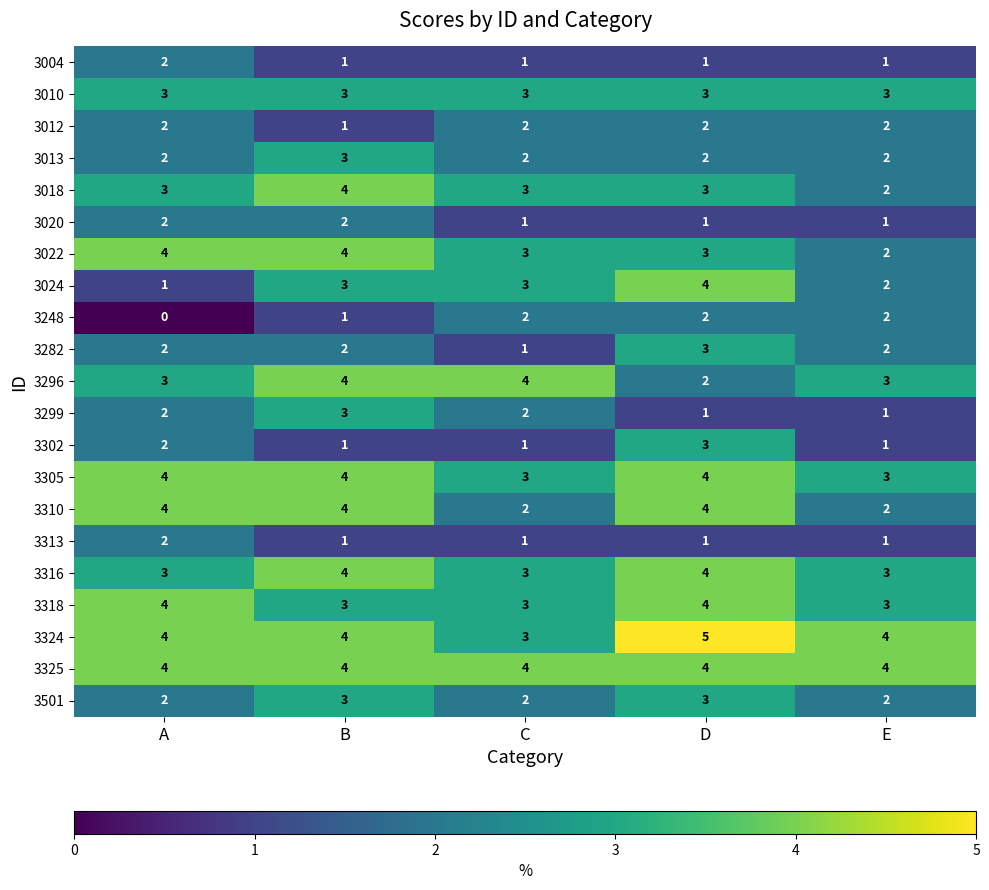

What is the difference between the highest and lowest values at E?

3